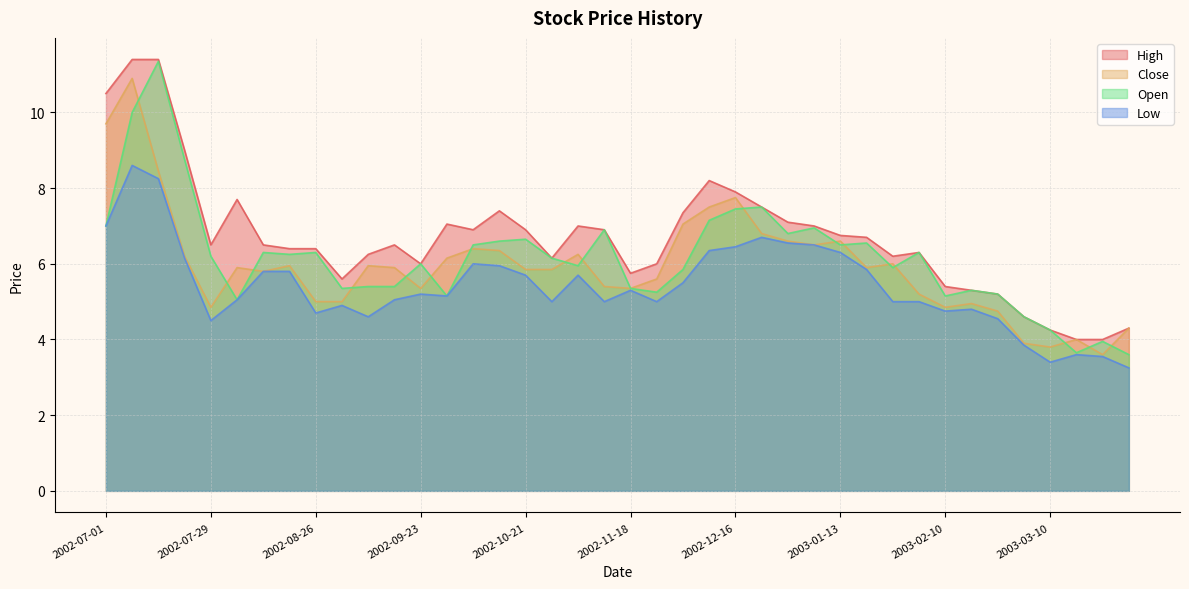

Reading left to right, transcribe all the data shown in this chart.

High: 2002-07-01=10.5	2002-07-08=11.4	2002-07-15=11.4	2002-07-22=9.0	2002-07-29=6.5	2002-08-05=7.7	2002-08-12=6.5	2002-08-19=6.4	2002-08-26=6.4	2002-09-02=5.6	2002-09-09=6.2	2002-09-16=6.5	2002-09-23=6.0	2002-09-30=7.1	2002-10-07=6.9	2002-10-14=7.4	2002-10-21=6.9	2002-10-28=6.2	2002-11-04=7.0	2002-11-11=6.9	2002-11-18=5.8	2002-11-25=6.0	2002-12-02=7.3	2002-12-09=8.2	2002-12-16=7.9	2002-12-23=7.5	2002-12-30=7.1	2003-01-06=7.0	2003-01-13=6.8	2003-01-20=6.7	2003-01-27=6.2	2003-02-03=6.3	2003-02-10=5.4	2003-02-17=5.3	2003-02-24=5.2	2003-03-03=4.6	2003-03-10=4.2	2003-03-17=4.0	2003-03-24=4.0	2003-03-31=4.3
Low: 2002-07-01=7.0	2002-07-08=8.6	2002-07-15=8.2	2002-07-22=6.2	2002-07-29=4.5	2002-08-05=5.1	2002-08-12=5.8	2002-08-19=5.8	2002-08-26=4.7	2002-09-02=4.9	2002-09-09=4.6	2002-09-16=5.1	2002-09-23=5.2	2002-09-30=5.2	2002-10-07=6.0	2002-10-14=5.9	2002-10-21=5.7	2002-10-28=5.0	2002-11-04=5.7	2002-11-11=5.0	2002-11-18=5.3	2002-11-25=5.0	2002-12-02=5.5	2002-12-09=6.3	2002-12-16=6.4	2002-12-23=6.7	2002-12-30=6.6	2003-01-06=6.5	2003-01-13=6.3	2003-01-20=5.8	2003-01-27=5.0	2003-02-03=5.0	2003-02-10=4.8	2003-02-17=4.8	2003-02-24=4.6	2003-03-03=3.8	2003-03-10=3.4	2003-03-17=3.6	2003-03-24=3.5	2003-03-31=3.2
Close: 2002-07-01=9.7	2002-07-08=10.9	2002-07-15=8.4	2002-07-22=6.2	2002-07-29=4.8	2002-08-05=5.9	2002-08-12=5.8	2002-08-19=5.9	2002-08-26=5.0	2002-09-02=5.0	2002-09-09=5.9	2002-09-16=5.9	2002-09-23=5.3	2002-09-30=6.2	2002-10-07=6.4	2002-10-14=6.3	2002-10-21=5.8	2002-10-28=5.8	2002-11-04=6.2	2002-11-11=5.4	2002-11-18=5.3	2002-11-25=5.6	2002-12-02=7.1	2002-12-09=7.5	2002-12-16=7.8	2002-12-23=6.8	2002-12-30=6.6	2003-01-06=6.5	2003-01-13=6.6	2003-01-20=5.9	2003-01-27=6.0	2003-02-03=5.2	2003-02-10=4.8	2003-02-17=4.9	2003-02-24=4.8	2003-03-03=3.9	2003-03-10=3.8	2003-03-17=4.0	2003-03-24=3.6	2003-03-31=4.3
Open: 2002-07-01=7.0	2002-07-08=10.0	2002-07-15=11.4	2002-07-22=8.8	2002-07-29=6.2	2002-08-05=5.1	2002-08-12=6.3	2002-08-19=6.2	2002-08-26=6.3	2002-09-02=5.3	2002-09-09=5.4	2002-09-16=5.4	2002-09-23=6.0	2002-09-30=5.2	2002-10-07=6.5	2002-10-14=6.6	2002-10-21=6.7	2002-10-28=6.2	2002-11-04=5.9	2002-11-11=6.9	2002-11-18=5.3	2002-11-25=5.2	2002-12-02=5.8	2002-12-09=7.2	2002-12-16=7.4	2002-12-23=7.5	2002-12-30=6.8	2003-01-06=6.9	2003-01-13=6.5	2003-01-20=6.6	2003-01-27=5.9	2003-02-03=6.3	2003-02-10=5.2	2003-02-17=5.3	2003-02-24=5.2	2003-03-03=4.6	2003-03-10=4.2	2003-03-17=3.7	2003-03-24=4.0	2003-03-31=3.6